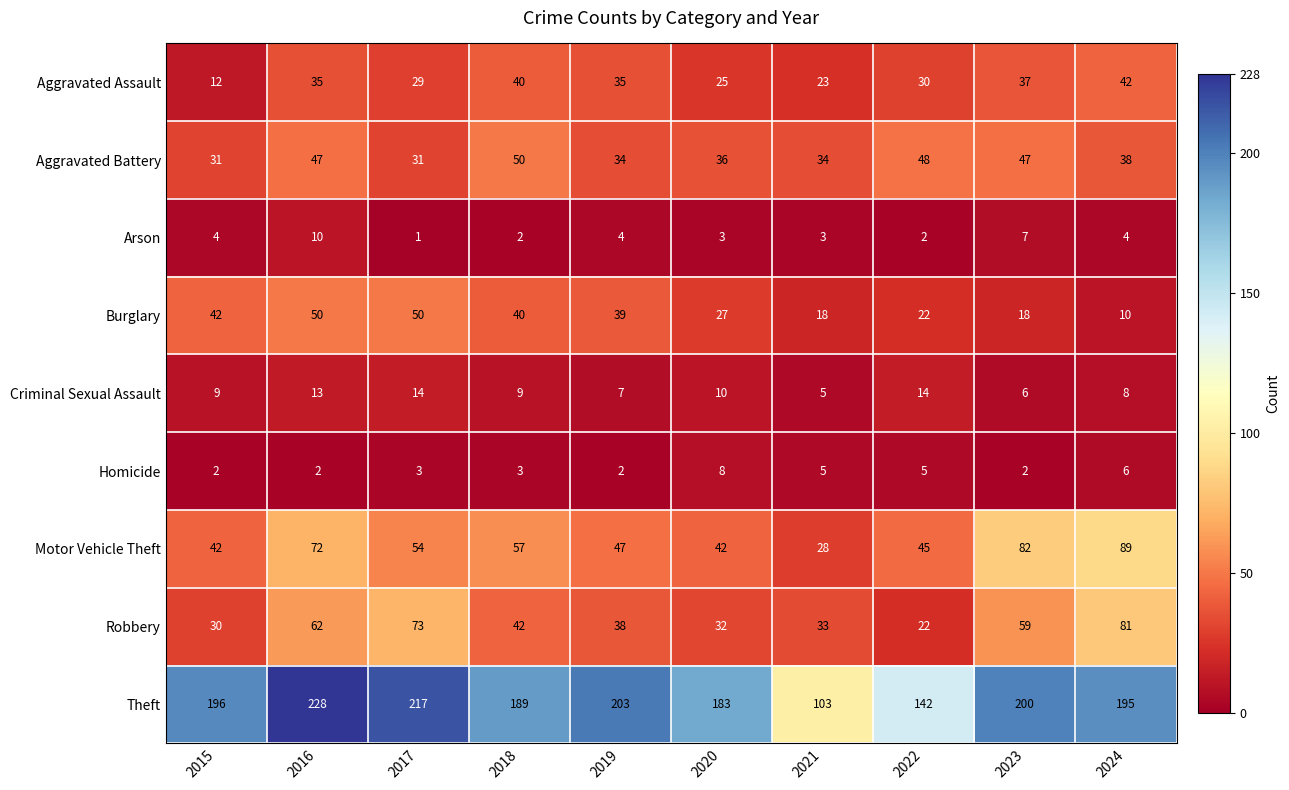

What is the difference between the maximum and minimum values in the Arson series?

9